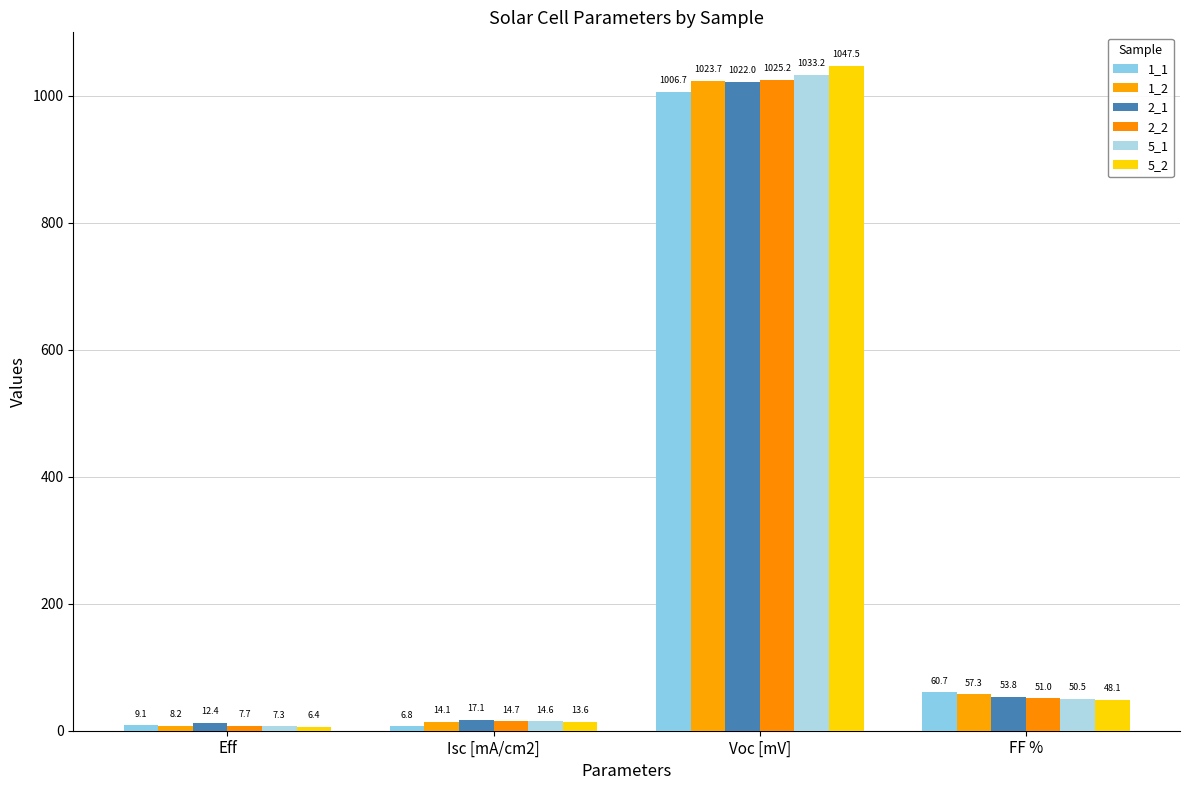

Rank the series at Voc [mV] from highest to lowest value.

5_2, 5_1, 2_2, 1_2, 2_1, 1_1